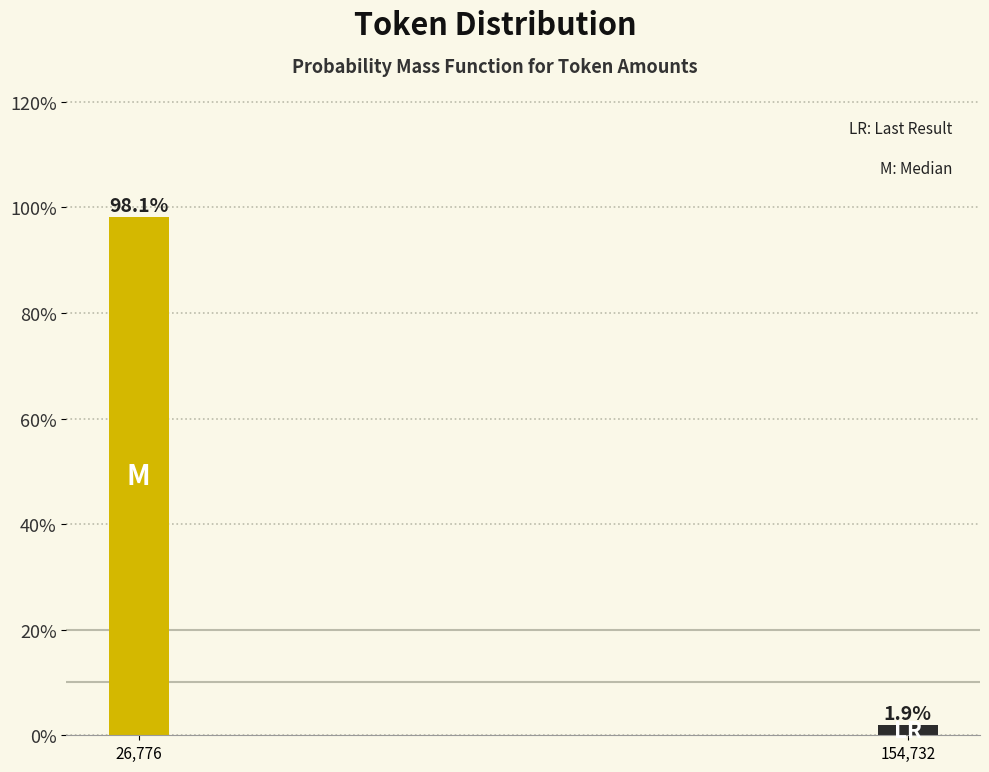

Reading left to right, transcribe all the data shown in this chart.

98.1	1.9